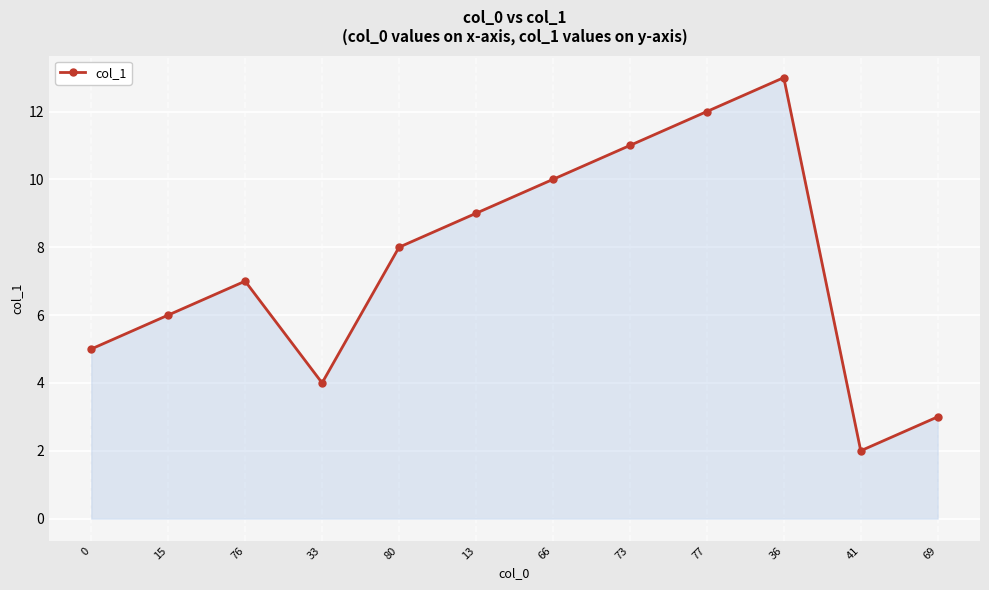

Rank the categories by value from lowest to highest.

41, 69, 33, 0, 15, 76, 80, 13, 66, 73, 77, 36